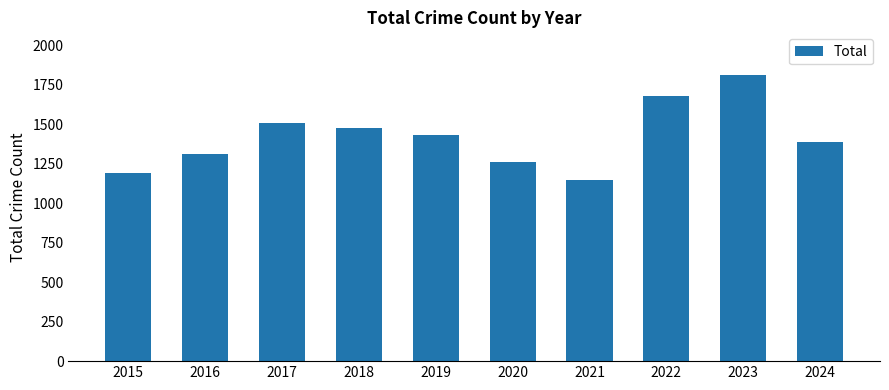

How many data points does each series have?

10